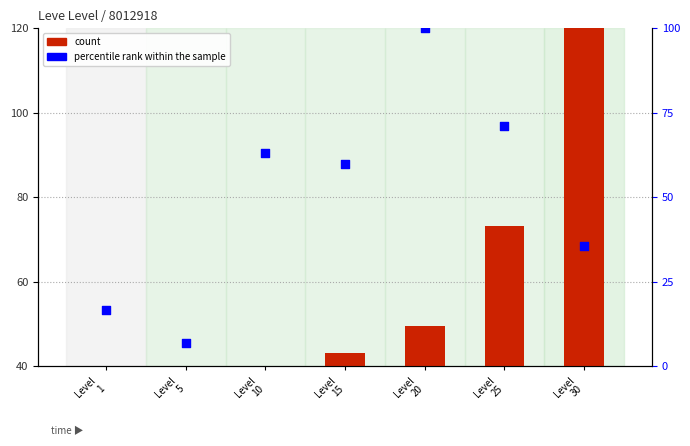

What is the total value across all series at Level
1?

19.1